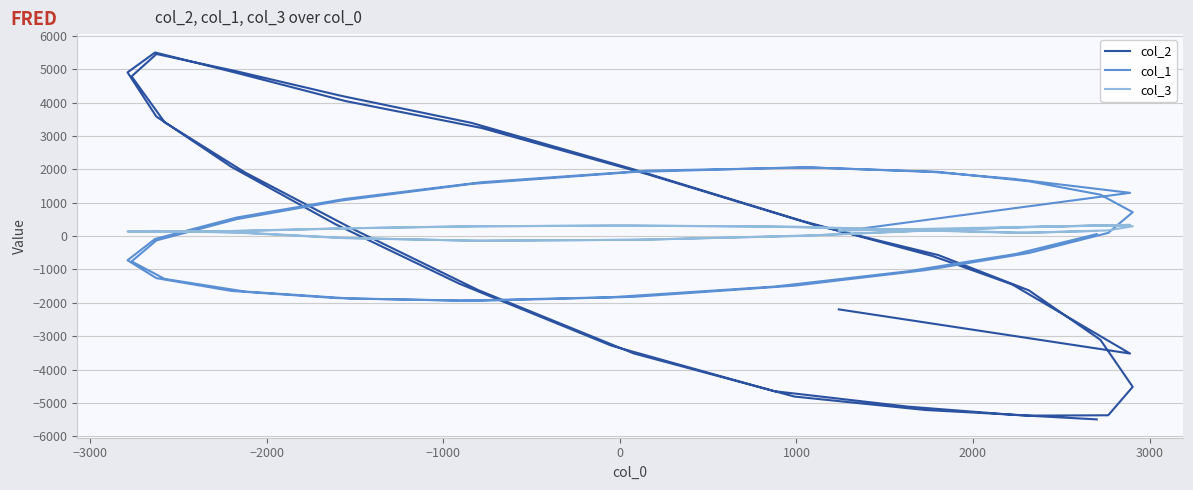

At how many categories does at least one series exceed 4148?

7